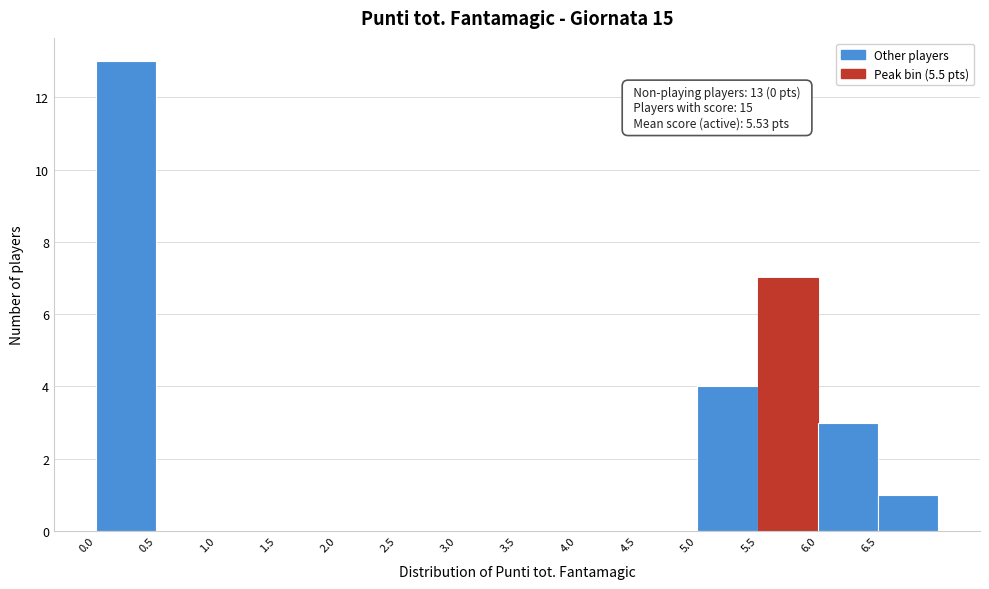

Over which range of the x-axis is the bar tallest?

0.0 to 0.5